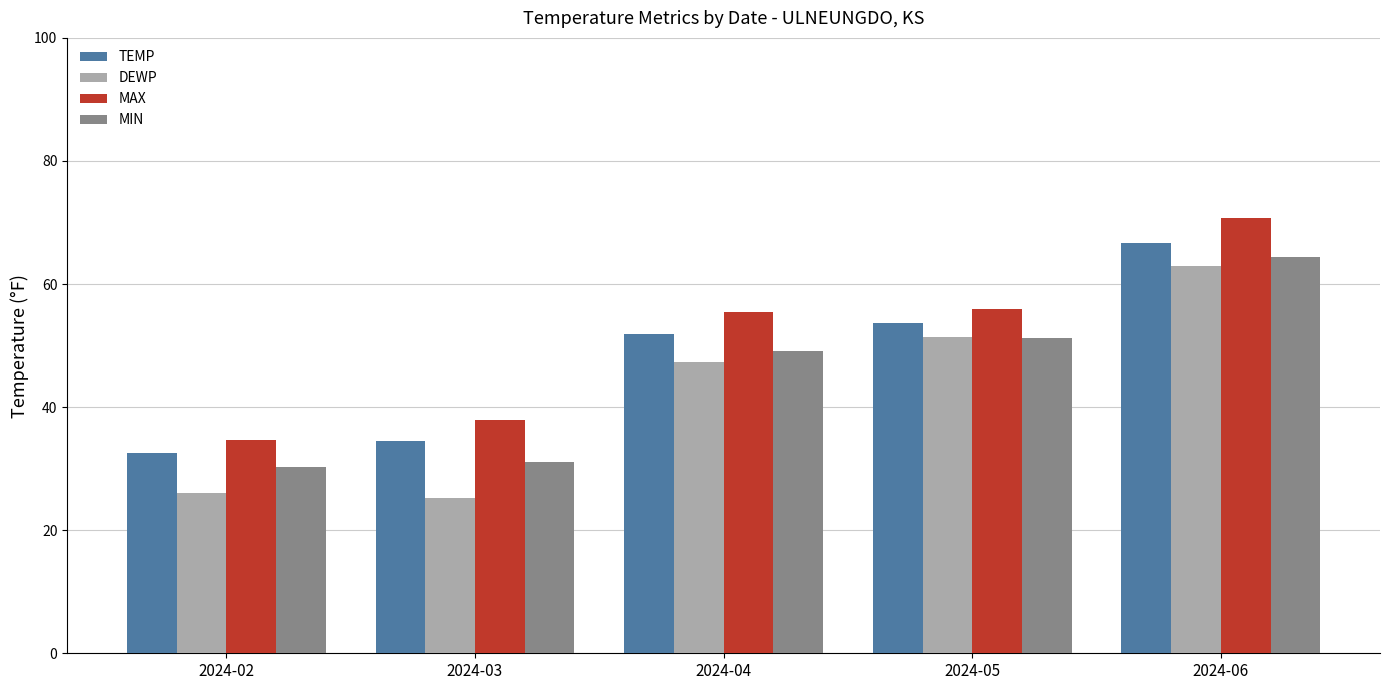

At which category is the sum across all series the highest?

2024-06